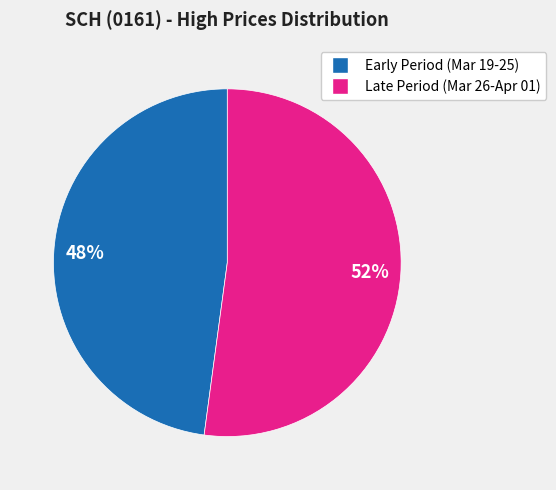

To the nearest percent, what is the difference between the largest and smallest slice percentages?

4%